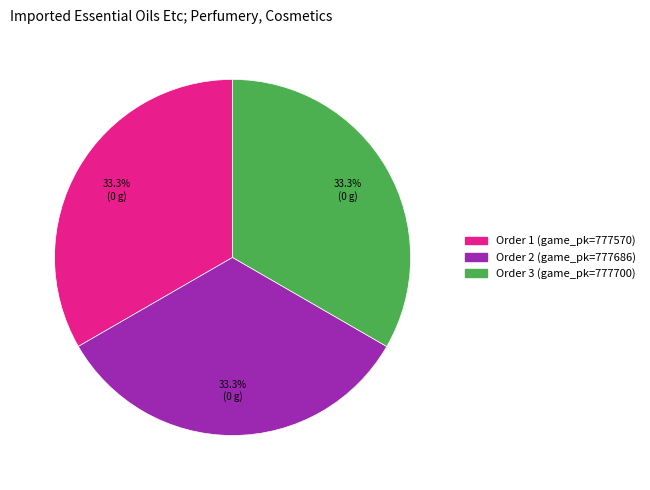

Is there a majority slice in this chart?

No